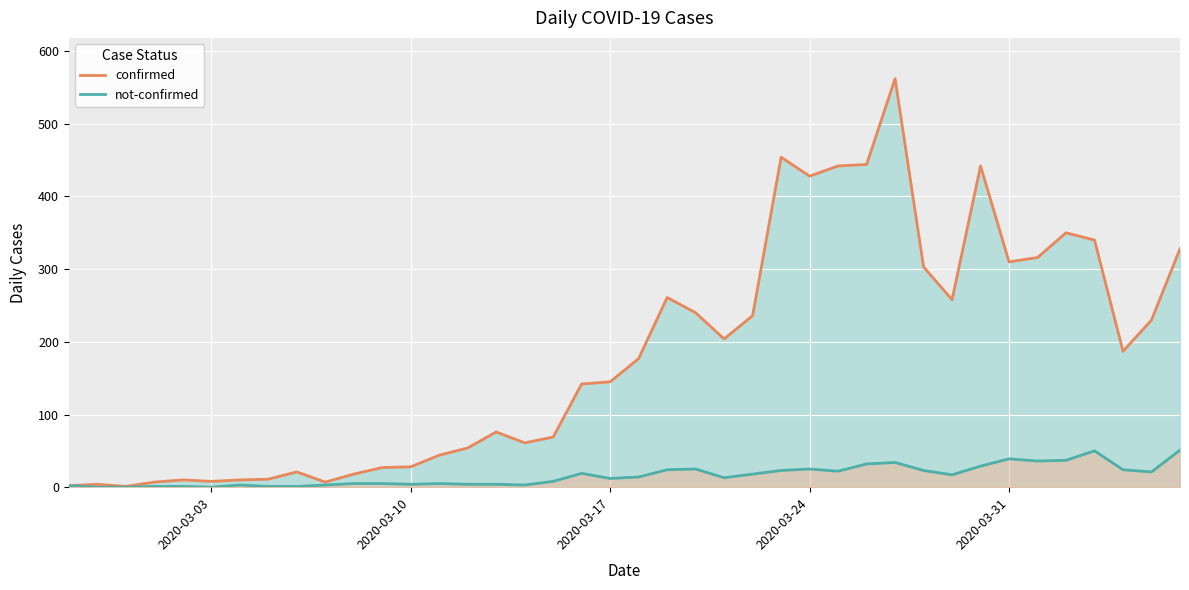

Which series has the largest total across all categories?

confirmed